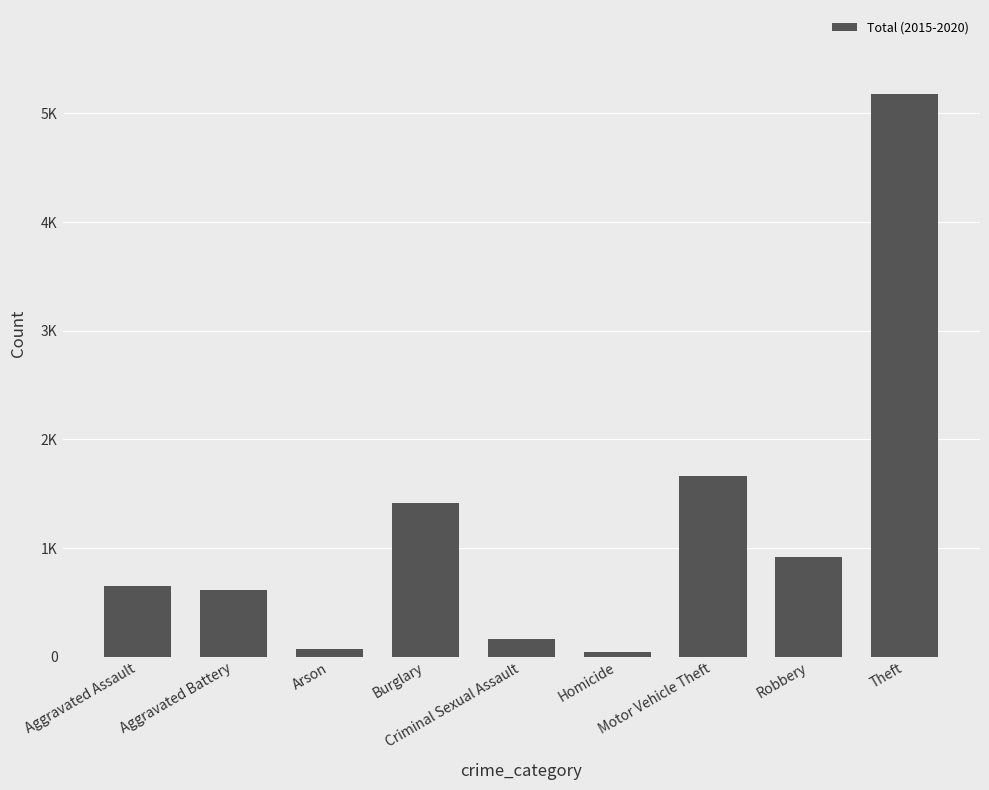

What is the label of the 3rd bar from the right?

Motor Vehicle Theft